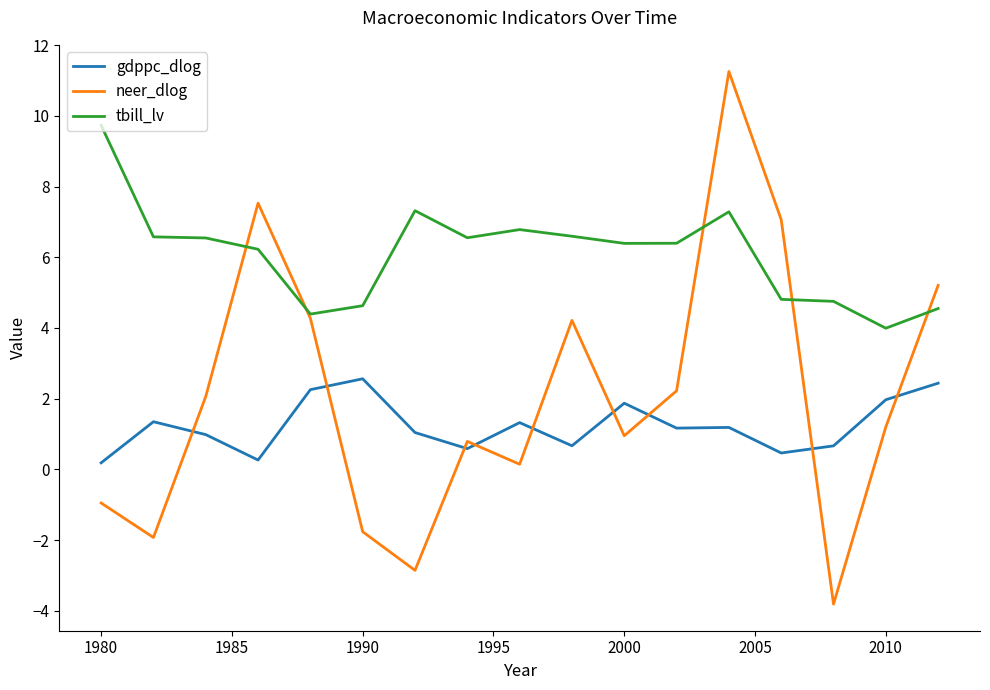

What is the maximum value shown in the chart?

11.3